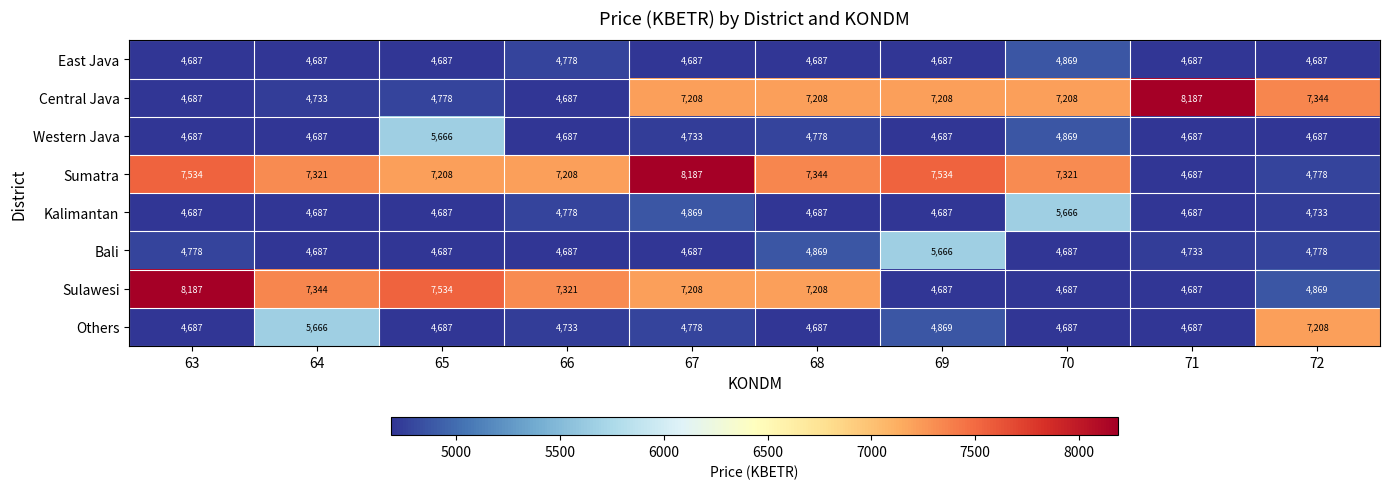

What is the maximum value for Central Java?

8187